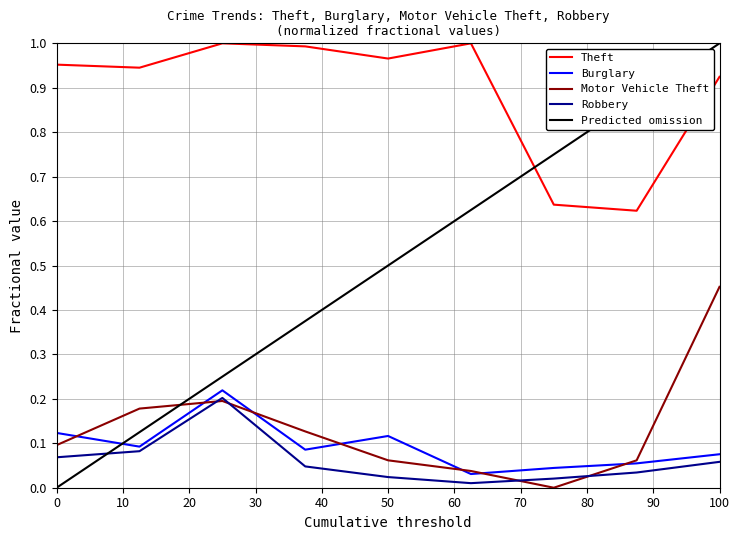

At how many categories does at least one series exceed 0?

9